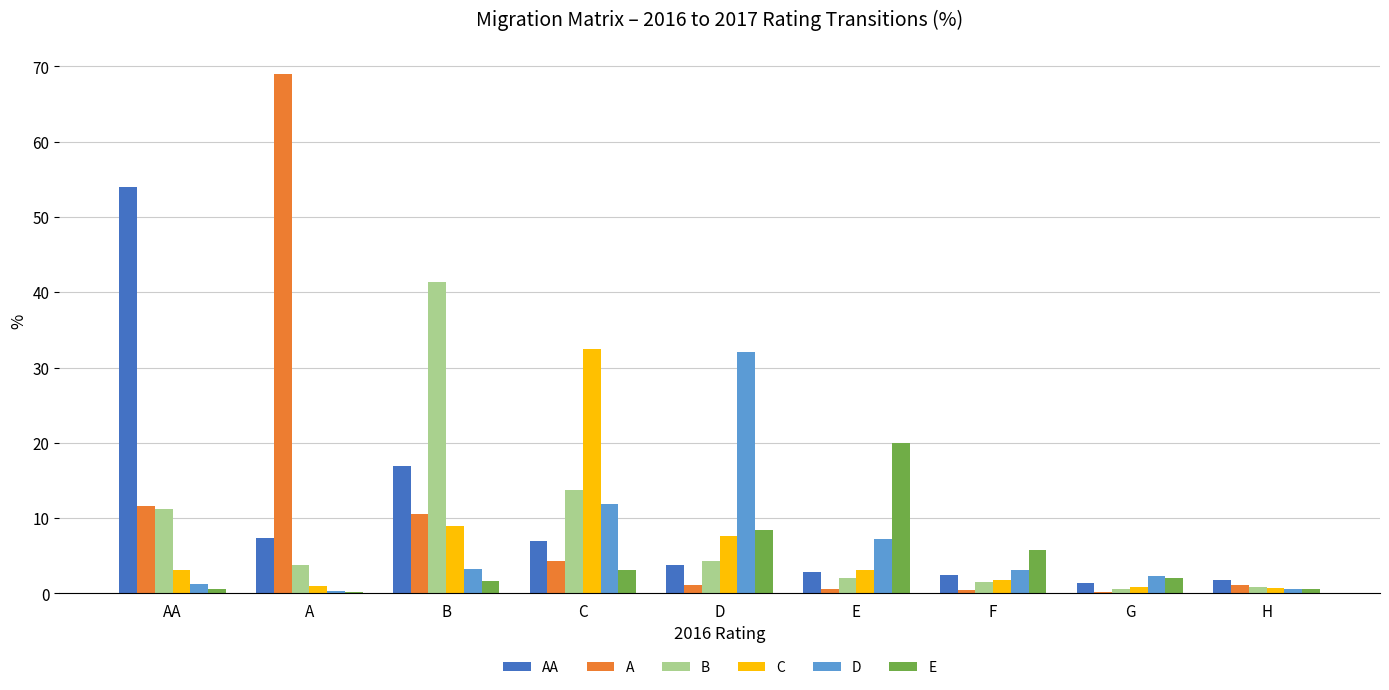

What is the sum of all C values?

59.4